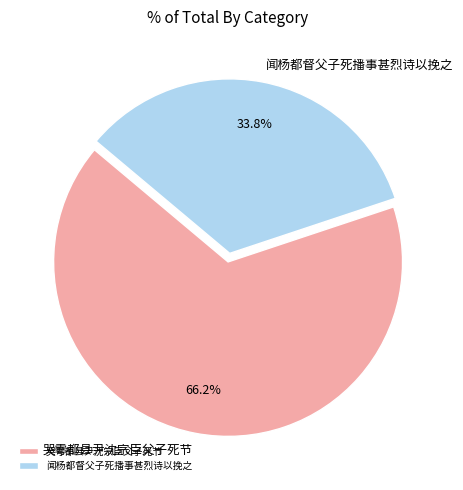

To the nearest percent, what is the combined percentage of 闻杨都督父子死播事甚烈诗以挽之 and 哭雩都县尹沈宗臣父子死节?

100%